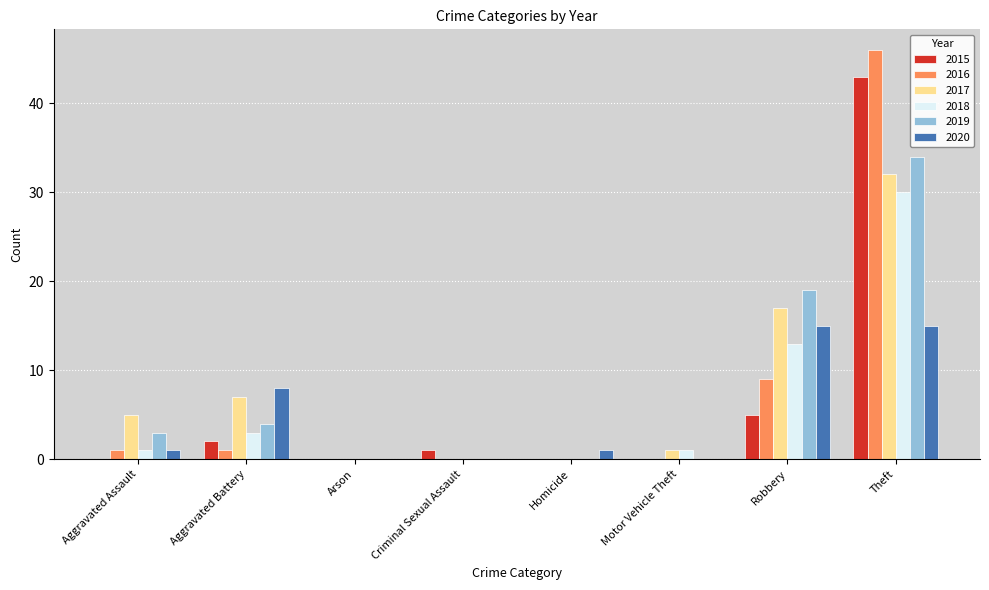

How many data points does each series have?

8